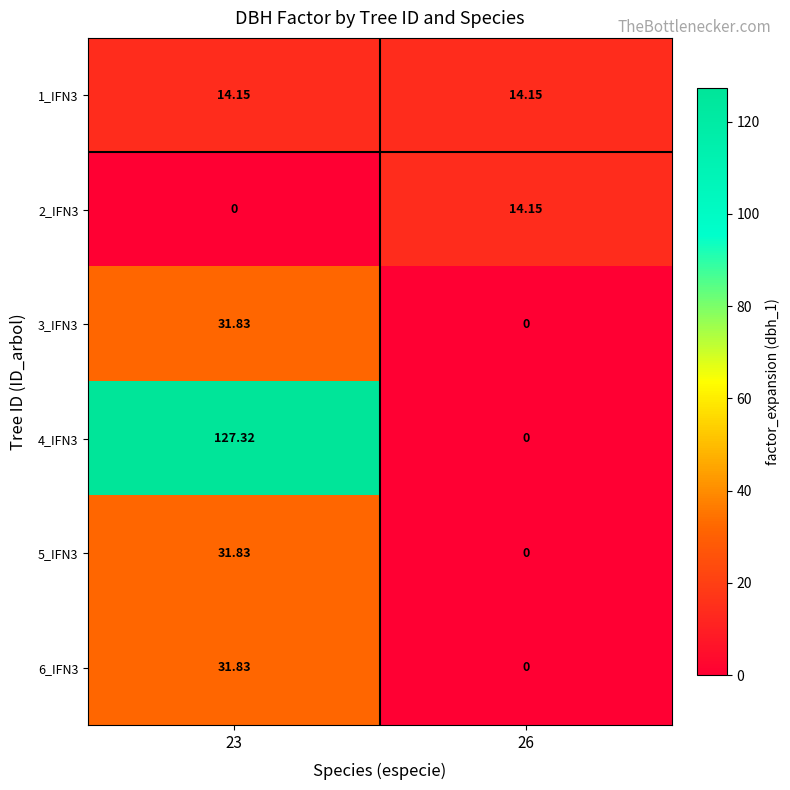

Is the value of 6_IFN3 at 26 greater than the value of 3_IFN3 at 23?

No